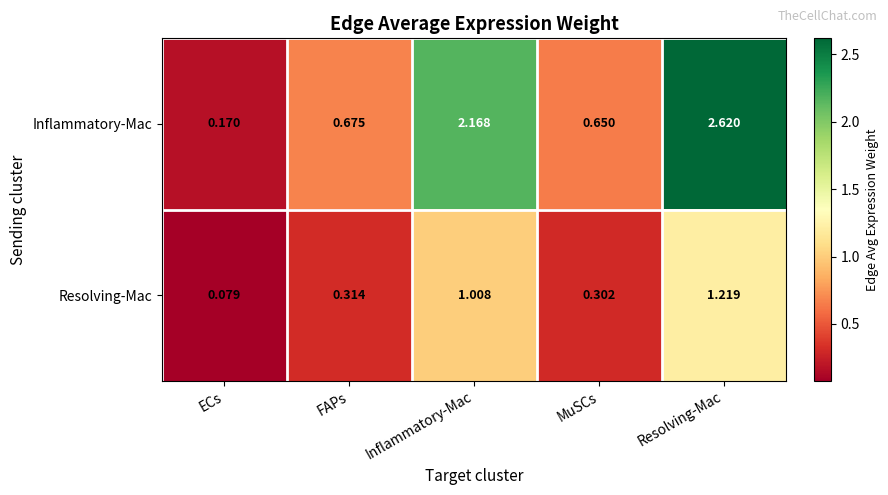

At which label is Inflammatory-Mac closest to 1?

FAPs